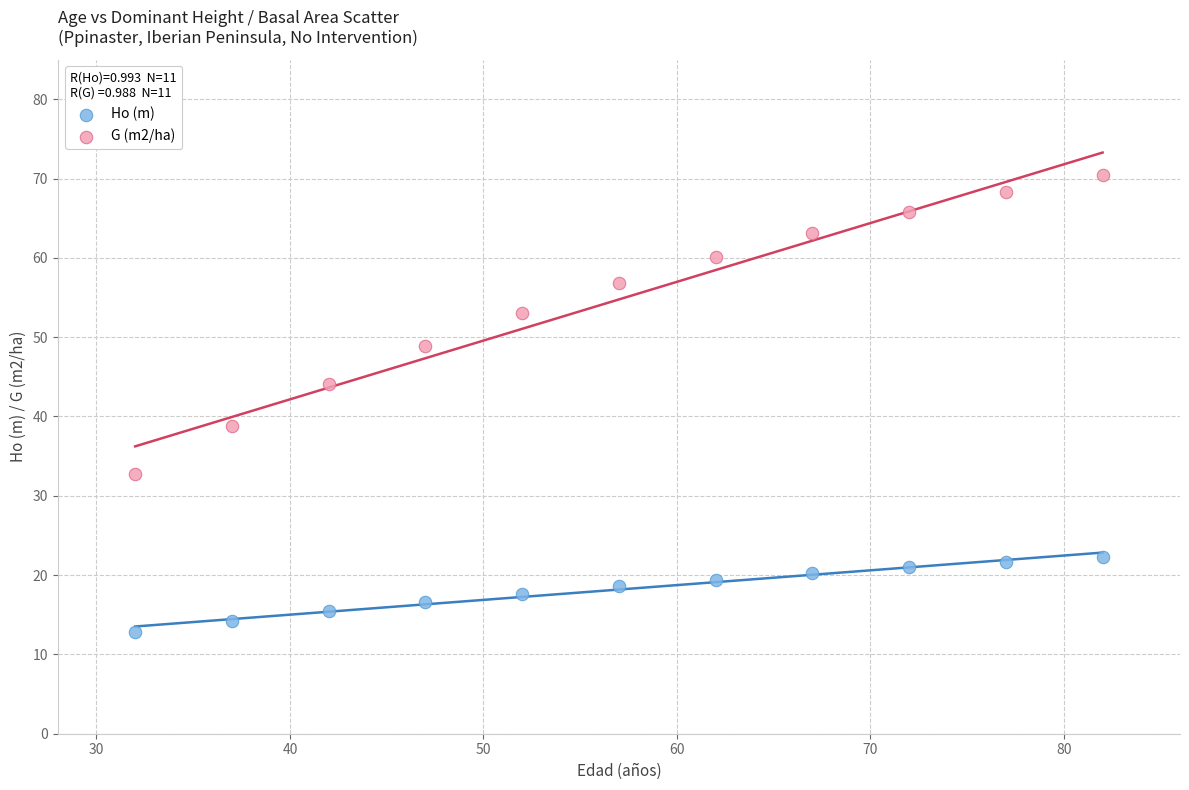

Which series contains the lowest Y value?

Ho (m)